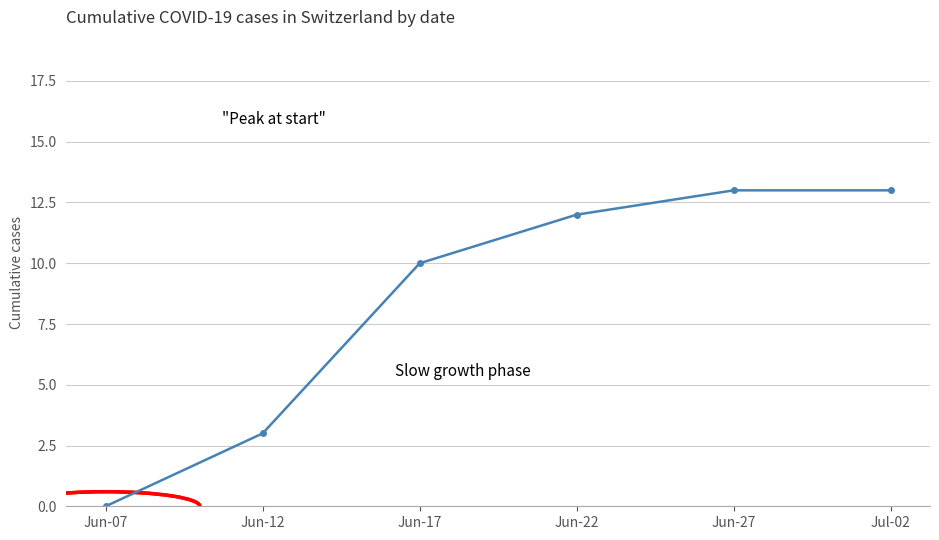

The value at Jun-07 is 0. True or false?

True